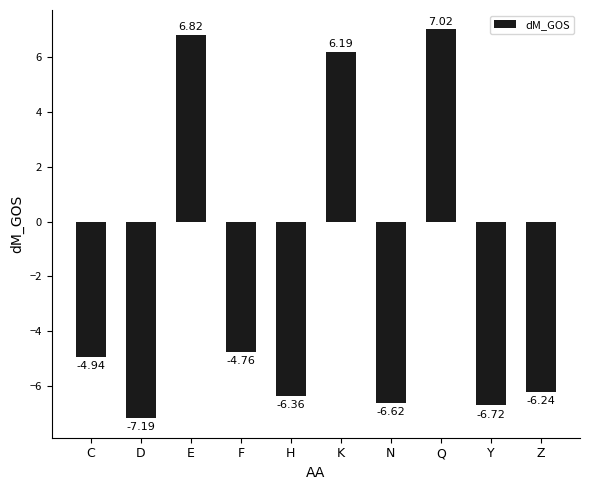

What is the sum of all values?

-22.8